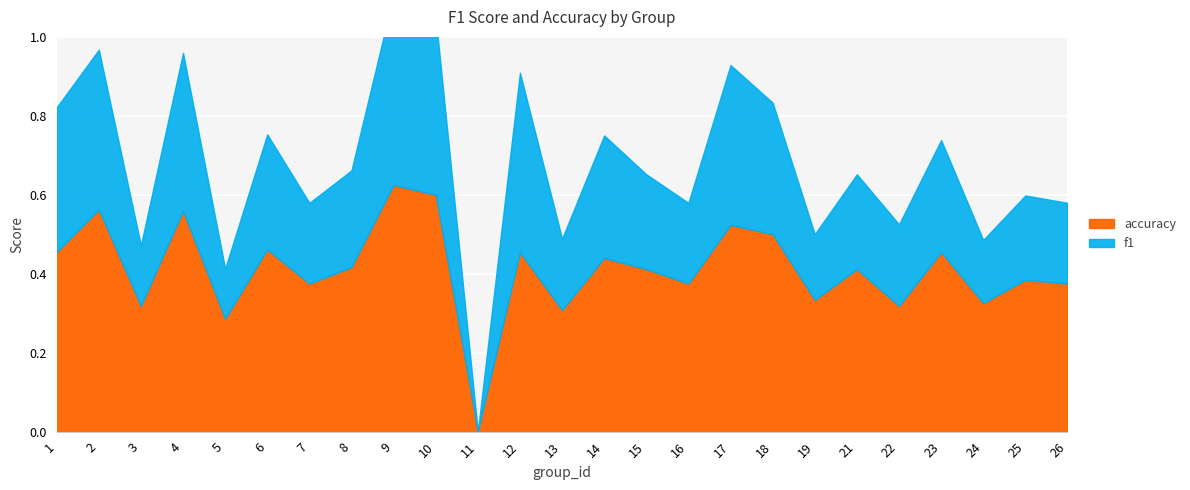

True or false: f1 has a value of 0.2 at 7.

True